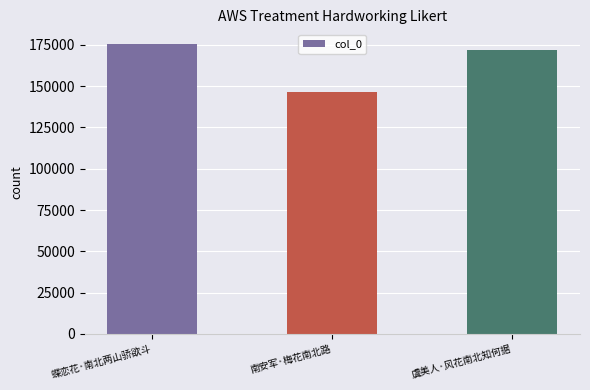

How many bars are there in total?

3